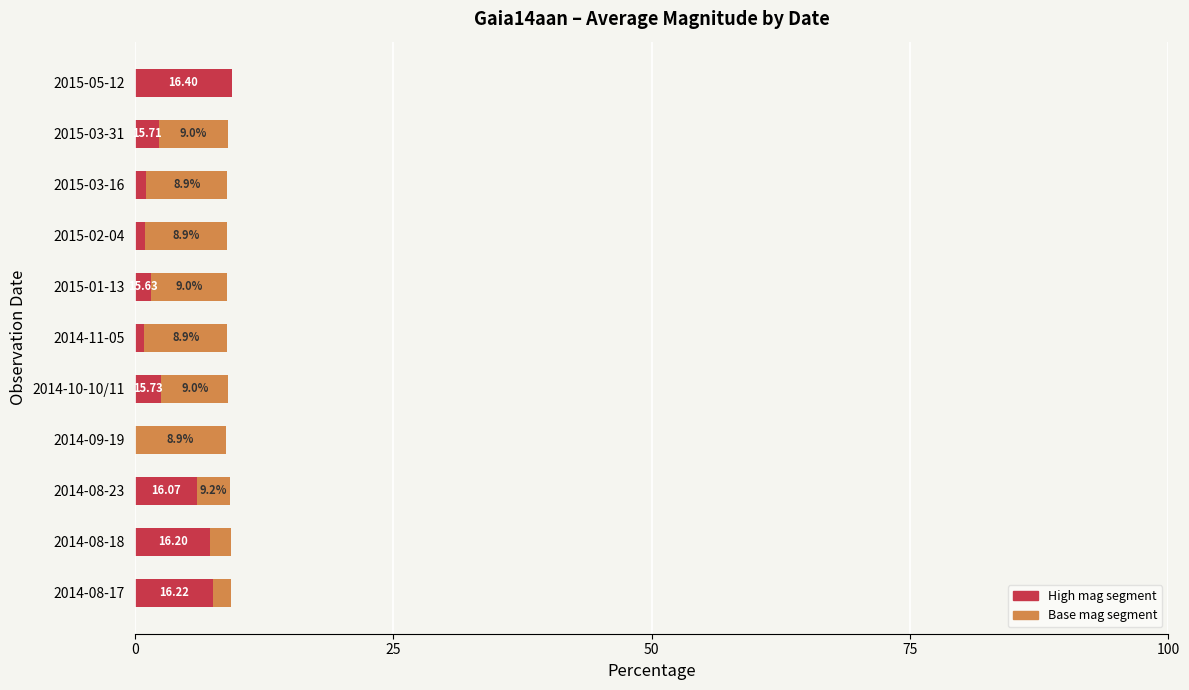

List the series in order of their overall mean, highest first.

Base mag segment, High mag segment